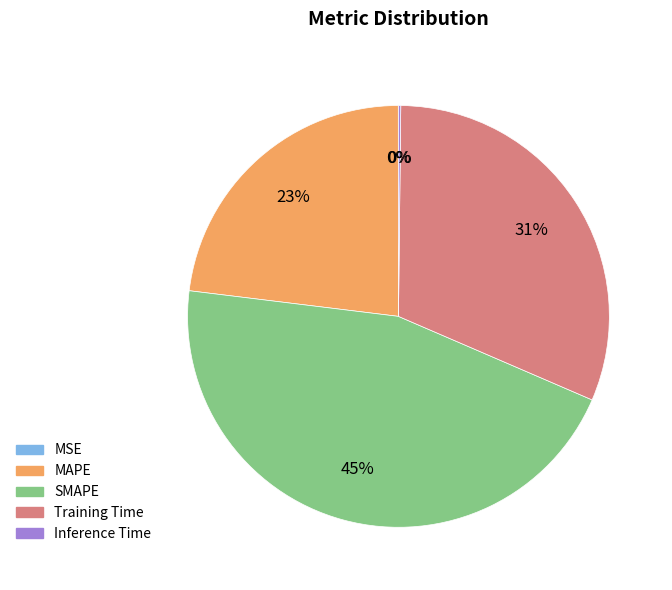

To the nearest percent, what is the difference between the largest and smallest slice percentages?

45%